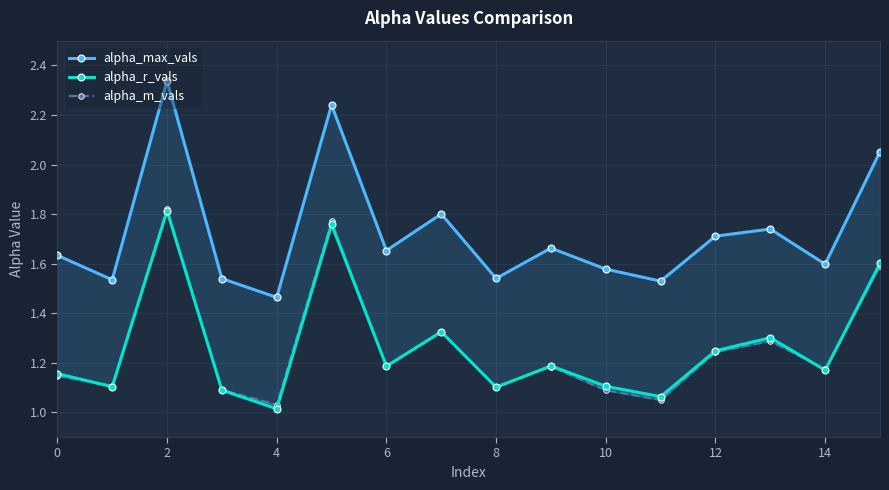

Does the chart display data point markers on the line(s)?

Yes